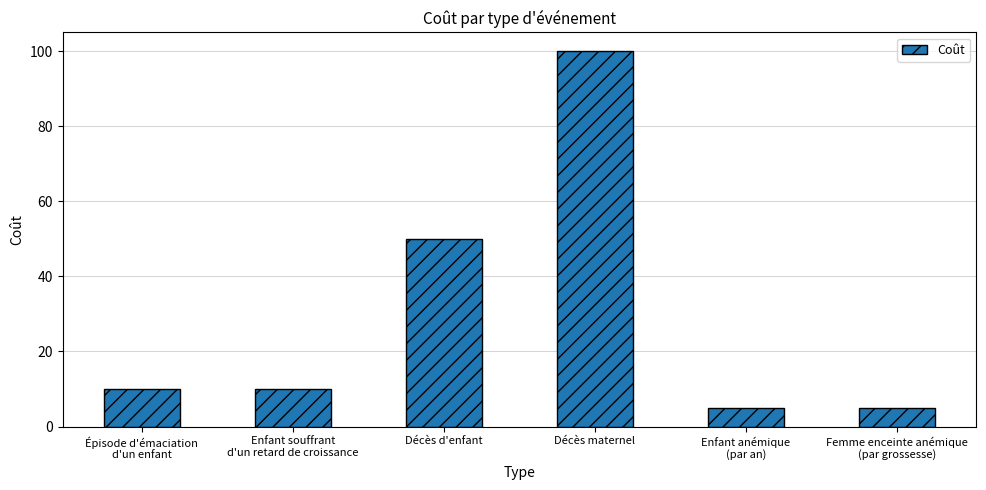

What is the label of the 4th bar from the left?

Décès maternel